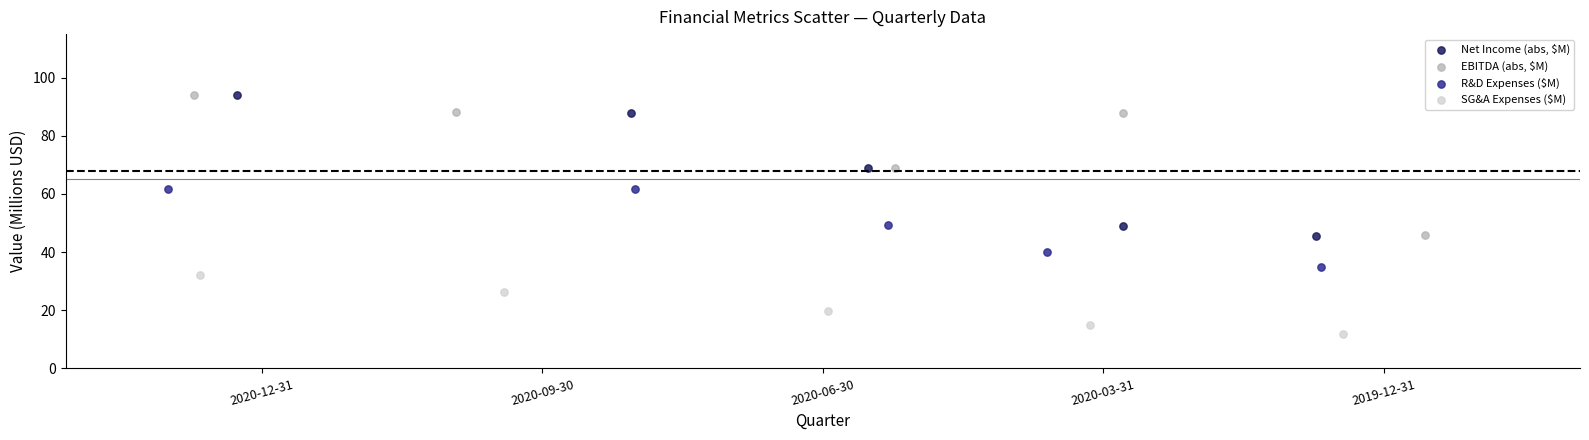

Which series has the largest Y range (max minus min)?

Net Income (abs, $M)